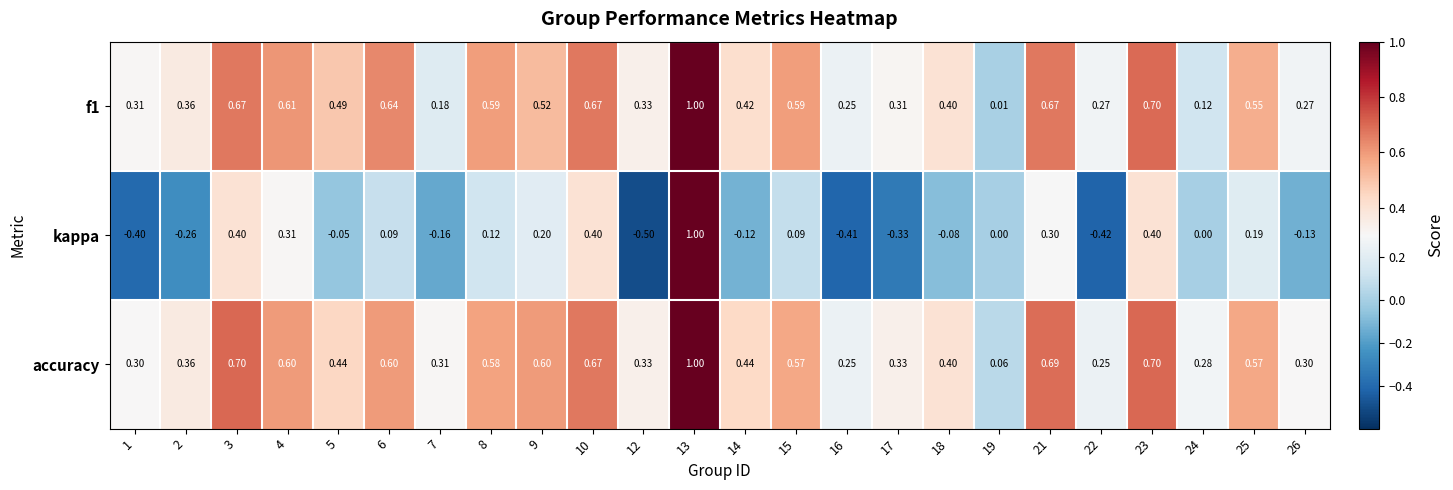

At which category does the chart reach its minimum across all series?

12